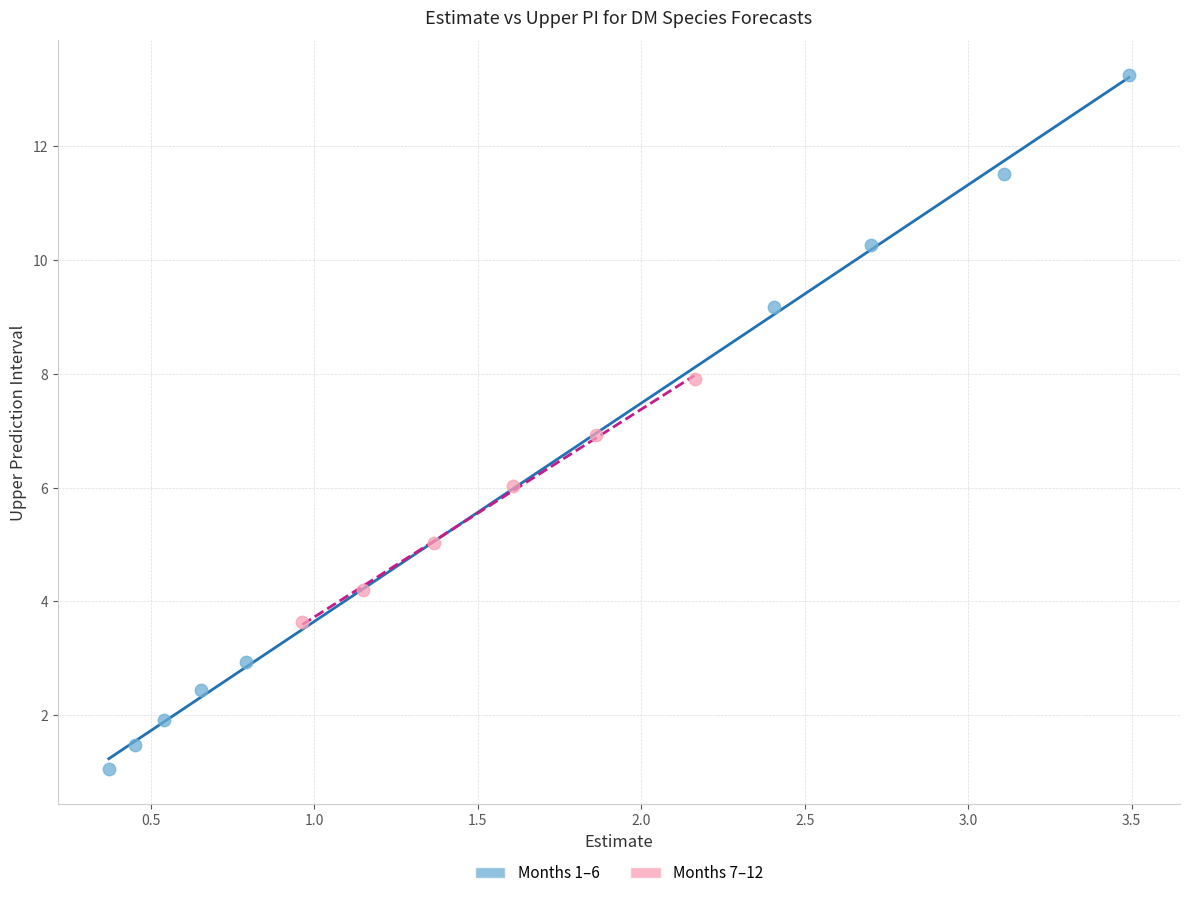

Which series contains the highest Y value?

Months 1–6